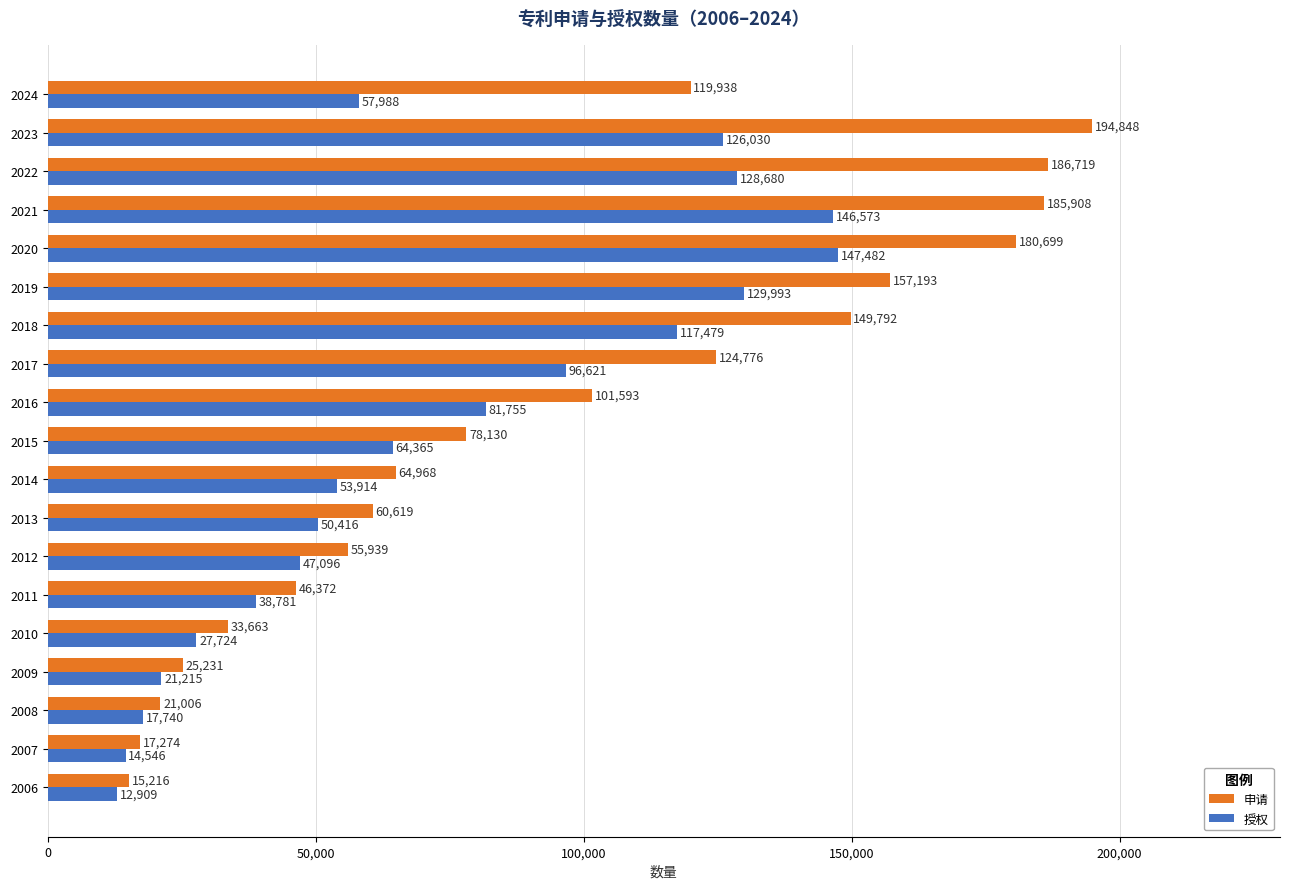

What is the difference between the maximum and minimum values in the 申请 series?

179632